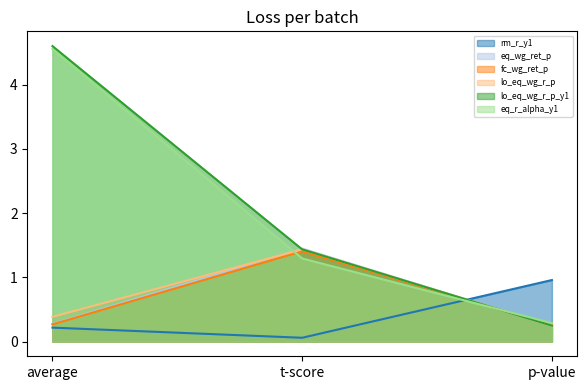

List the series in order of their peak value, highest first.

lo_eq_wg_r_p_y1, eq_r_alpha_y1, eq_wg_ret_p, lo_eq_wg_r_p, fc_wg_ret_p, rm_r_y1